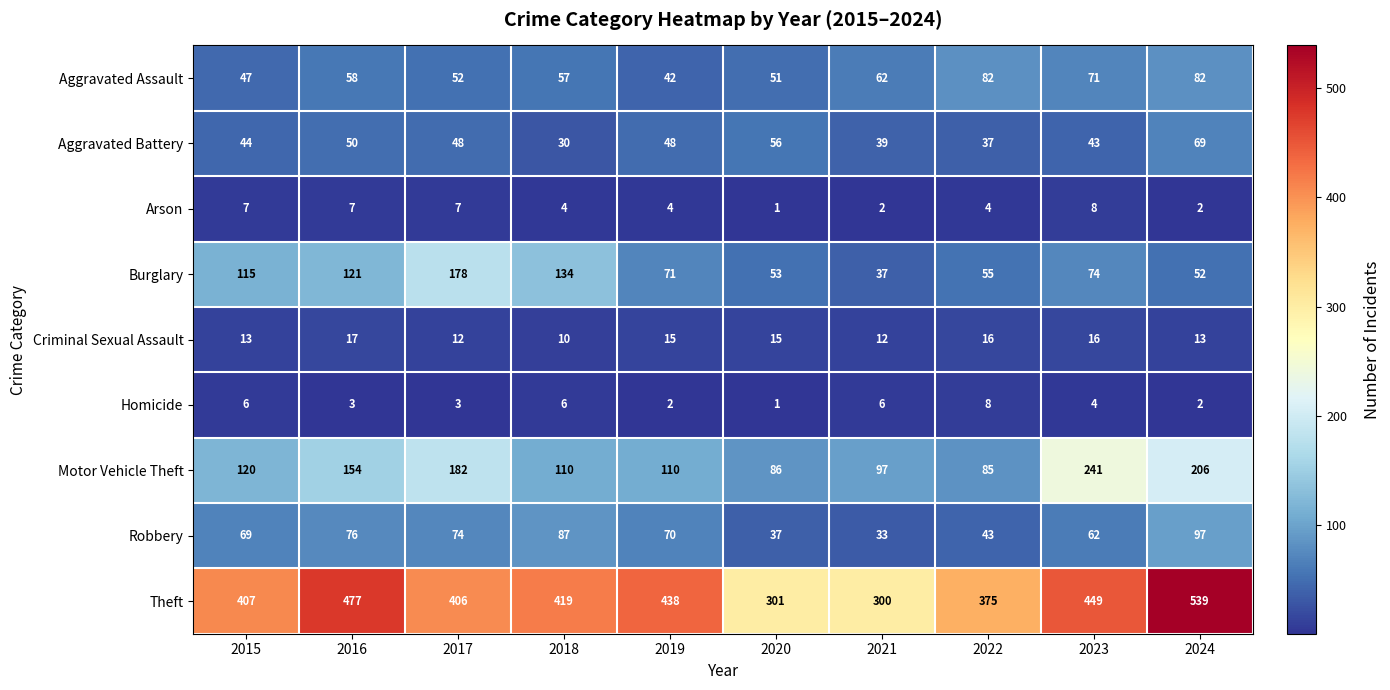

At which category is the sum across all series the highest?

2024